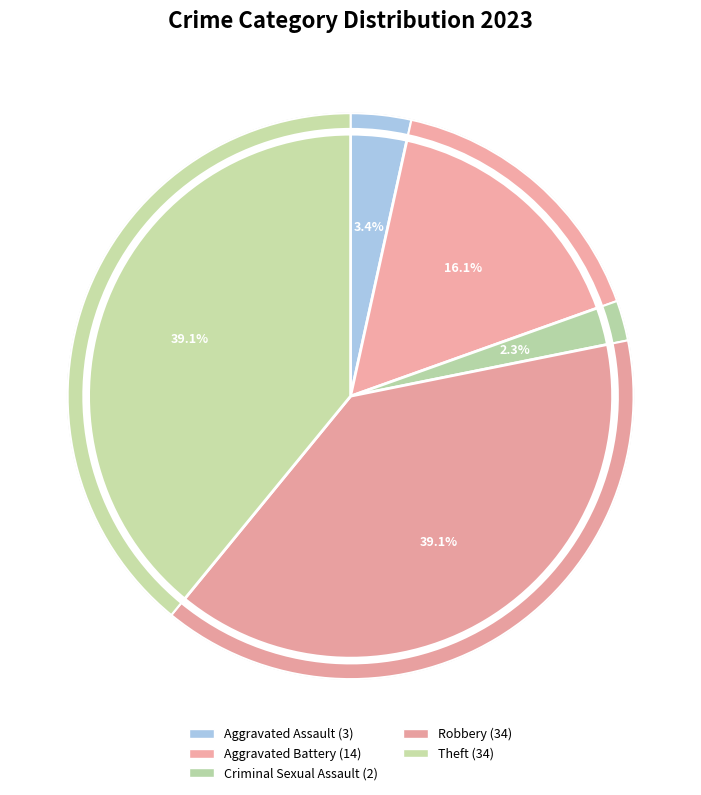

How many segments does this pie chart have?

5